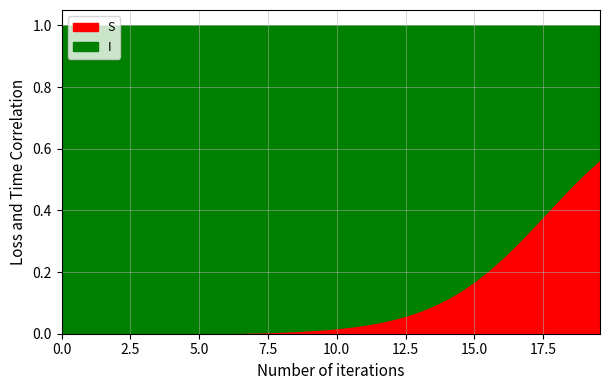

Which series has the widest spread of values?

I